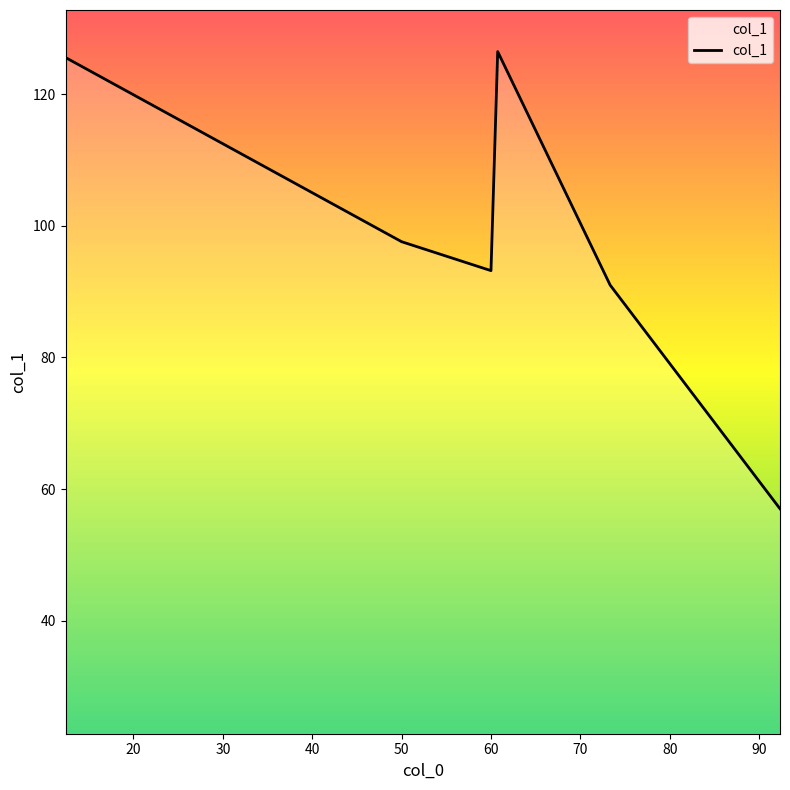

Reading left to right, extract all data points from this chart.

125.6	97.6	93.2	126.5	91.0	57.0